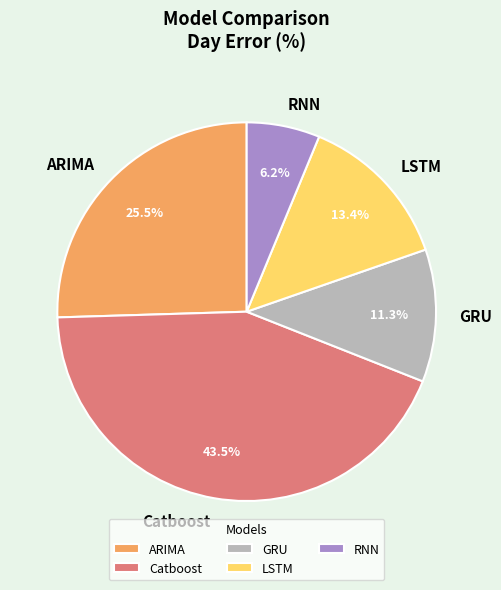

Rank the categories by value from highest to lowest.

Catboost, ARIMA, LSTM, GRU, RNN